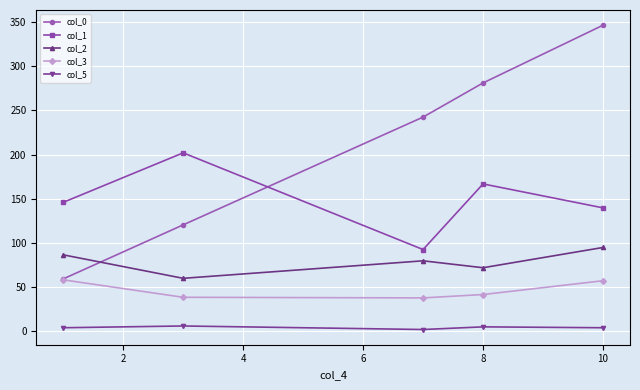

What is the minimum value for col_1?

92.5